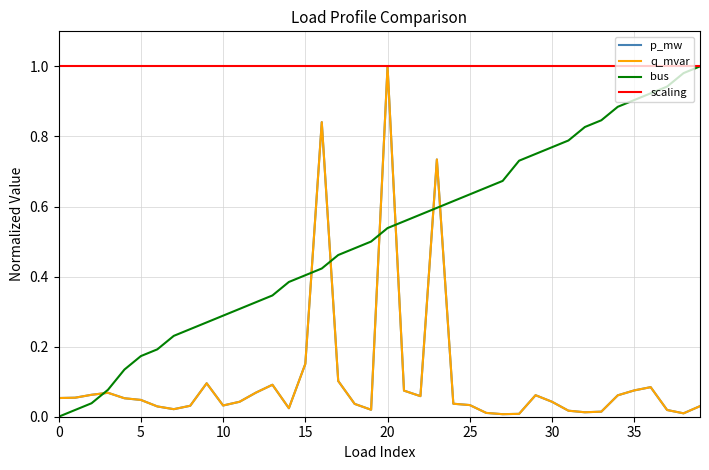

Which series has the largest total across all categories?

scaling